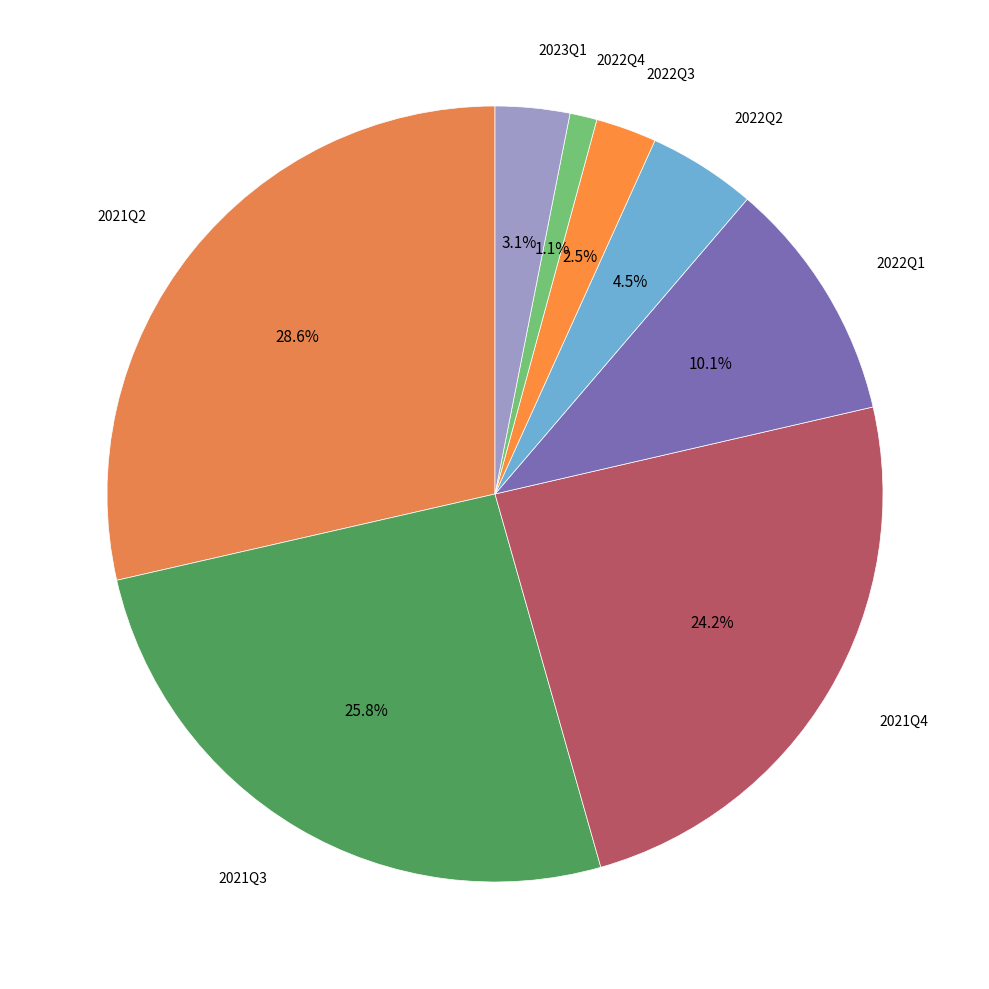

How many segments does this pie chart have?

8